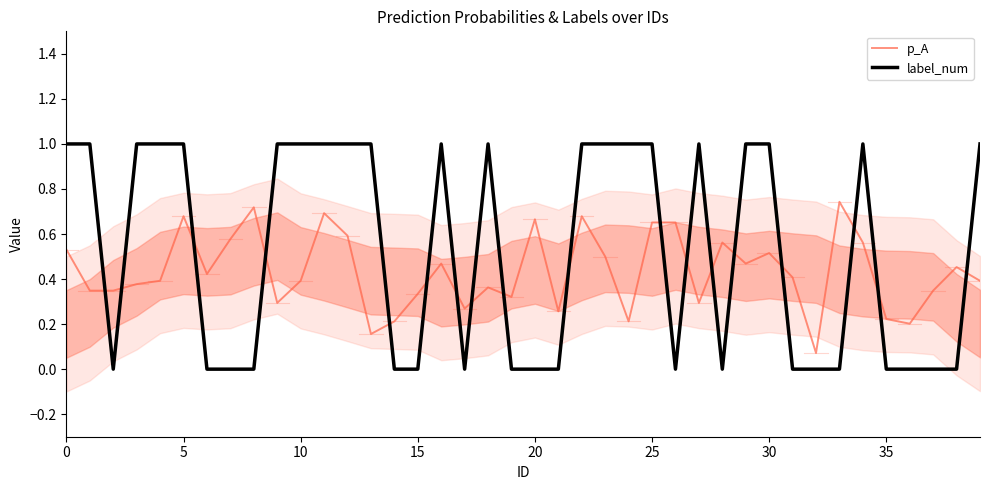

What is the label of the 39th point from the left?

38